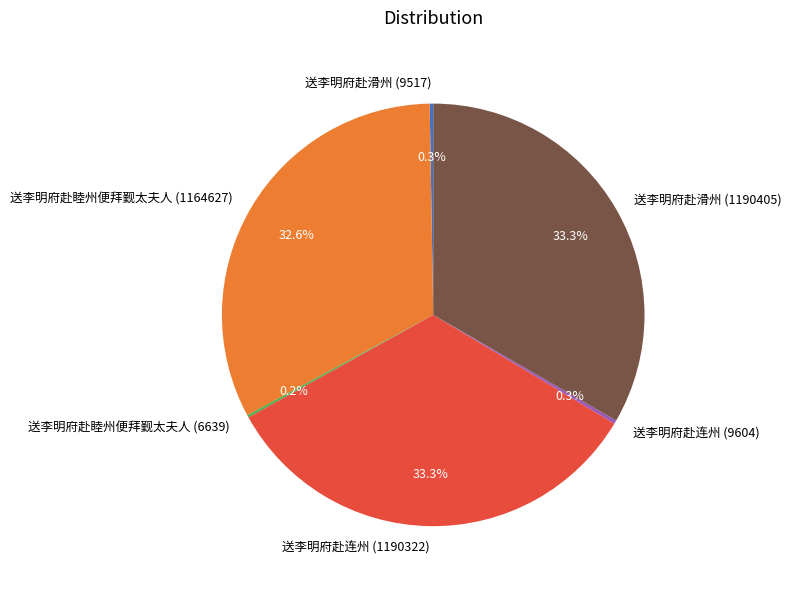

Does 送李明府赴滑州 (1190405) represent more than half of the total?

No